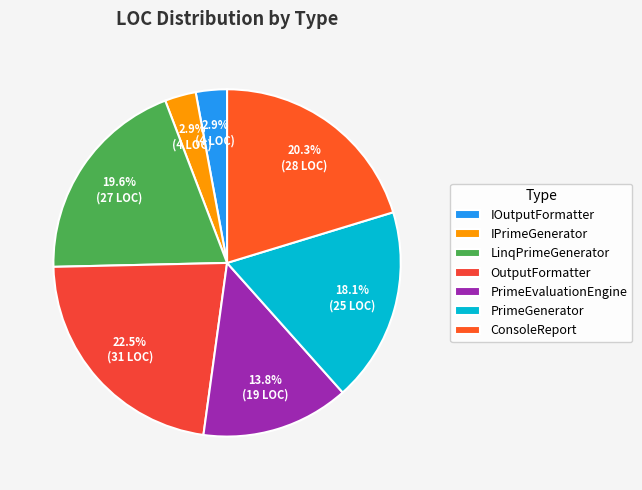

Is it true that PrimeEvaluationEngine is 26% of the pie?

False